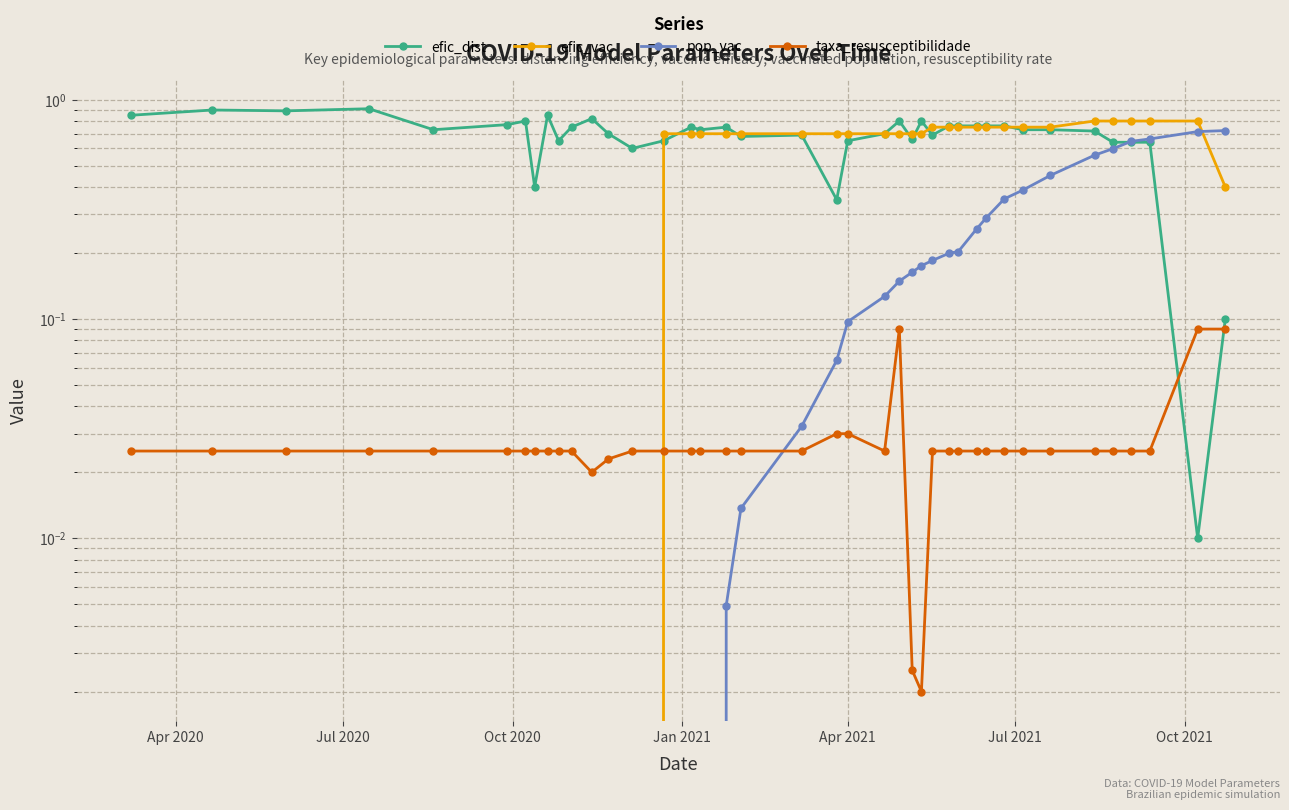

What are all the series names shown in the legend?

efic_dist, efic_vac, pop_vac, taxa_resusceptibilidade